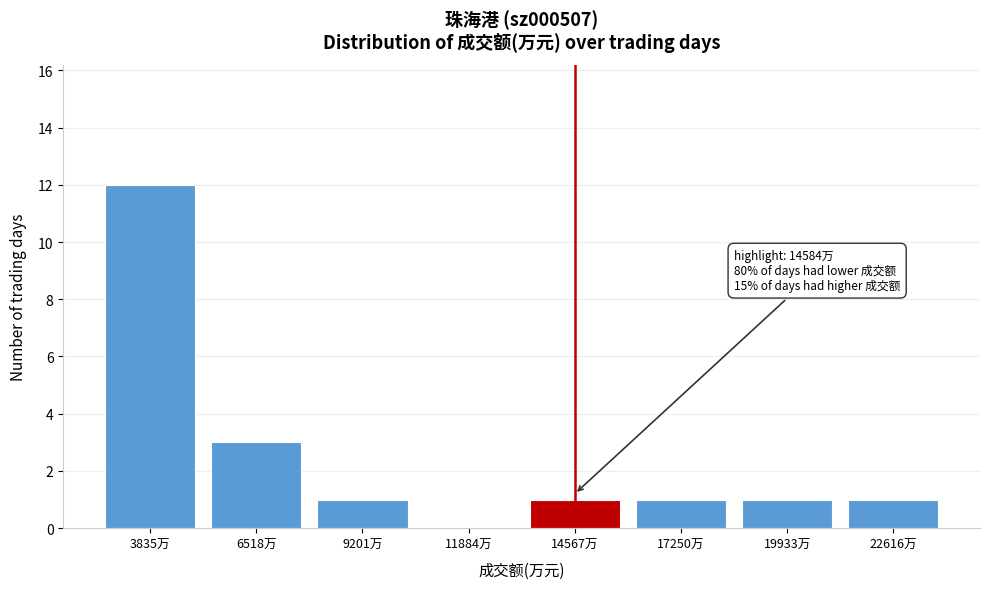

Reading left to right, what are all the values shown in this chart?

3835万=12	6518万=3	9201万=1	11884万=0	14567万=1	17250万=1	19933万=1	22616万=1